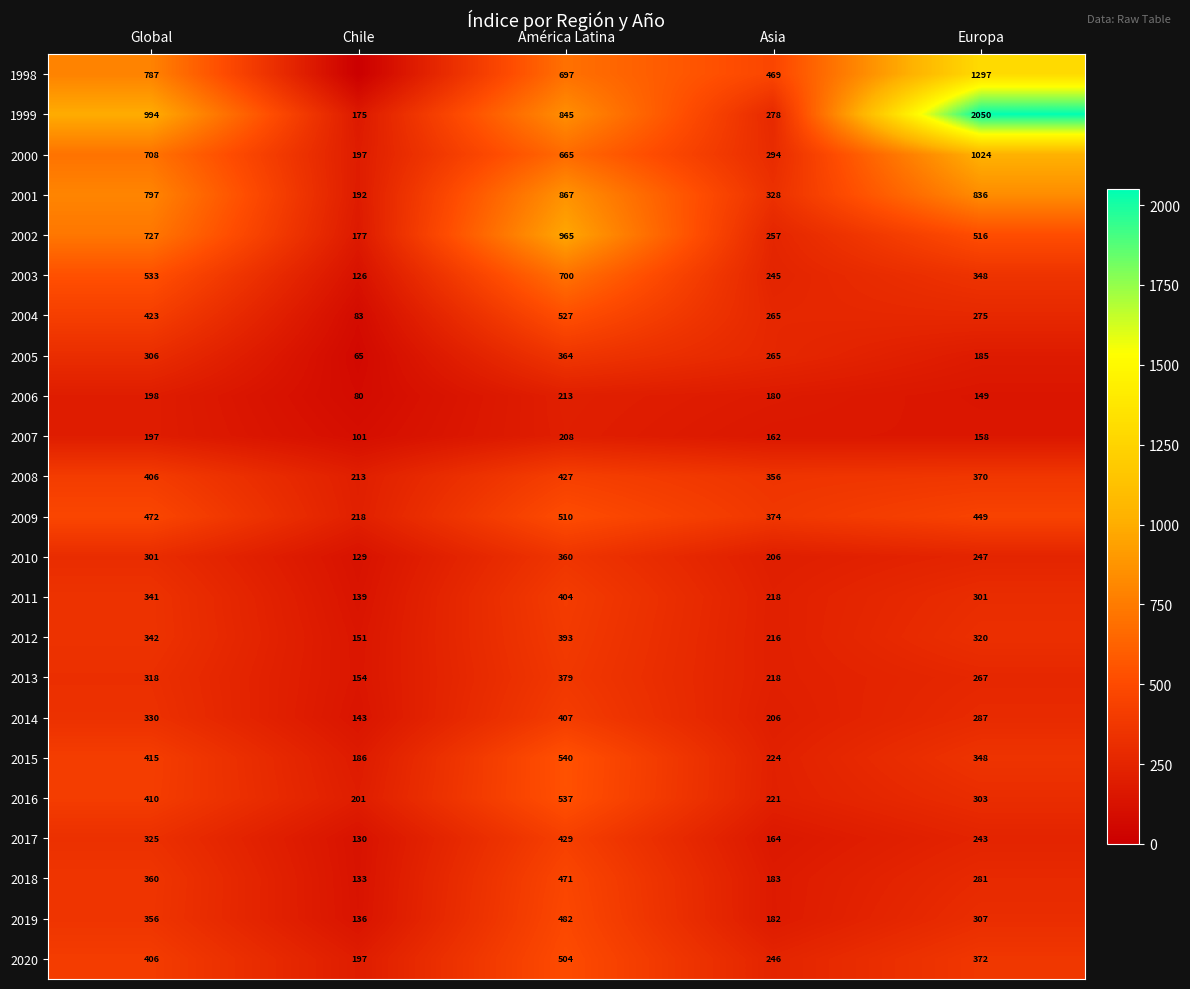

Where does the 1999 series first go above 845?

Global